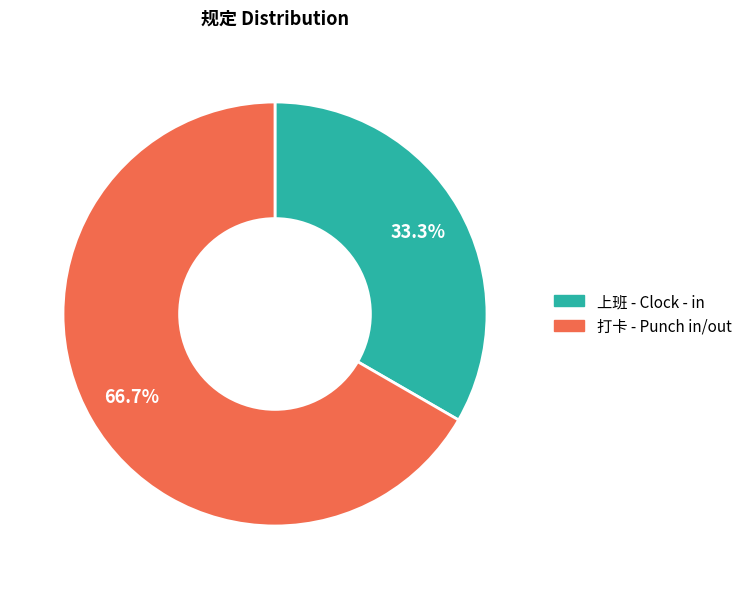

True or false: 上班 - Clock - in accounts for 33% of the total.

True